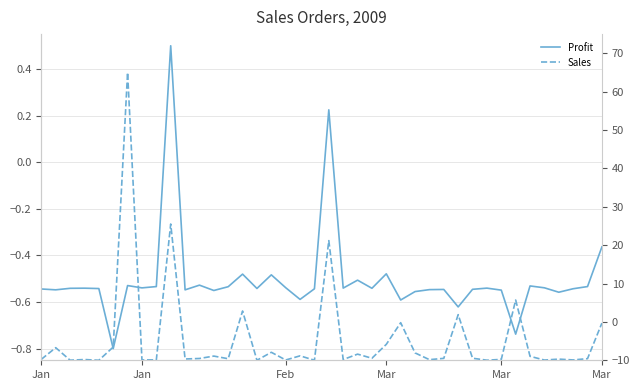

How many distinct data groups are displayed?

2